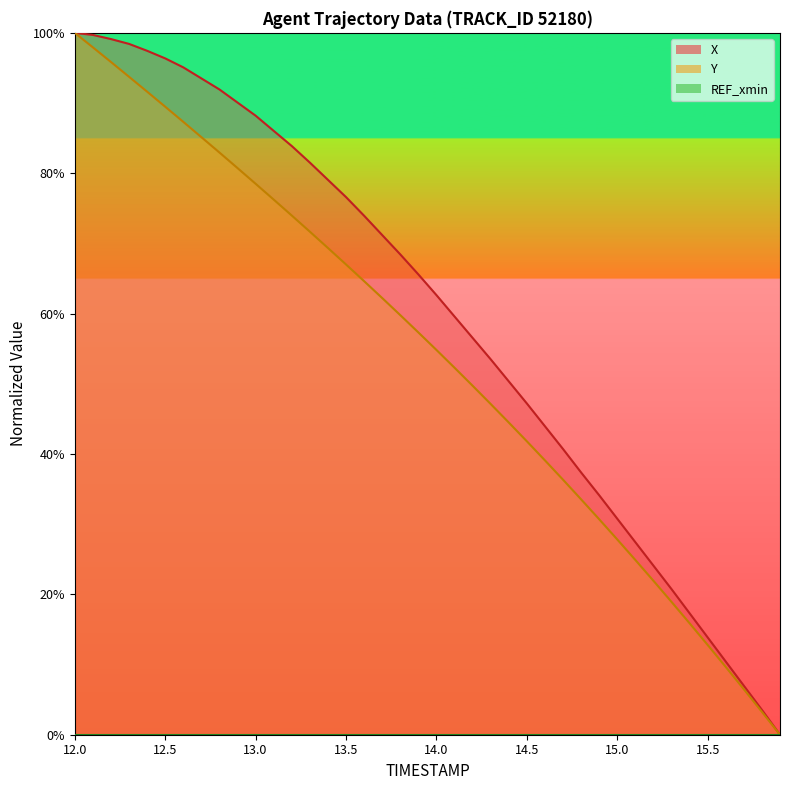

Reading right to left, what are all the values shown in this chart?

X: 0.0	3.5	7.0	10.4	13.9	17.3	20.7	24.1	27.4	30.8	34.1	37.4	40.7	44.0	47.2	50.3	53.5	56.5	59.6	62.6	65.6	68.4	71.2	73.9	76.6	79.1	81.5	83.9	86.0	88.2	90.1	91.9	93.5	95.1	96.4	97.4	98.4	99.1	99.7	100.0
Y: 0.0	3.3	6.5	9.7	12.8	15.9	18.9	21.9	24.9	27.8	30.7	33.5	36.3	39.1	41.8	44.5	47.1	49.7	52.3	54.8	57.3	59.8	62.2	64.6	67.0	69.3	71.7	74.0	76.2	78.5	80.7	82.9	85.1	87.3	89.5	91.6	93.7	95.8	97.9	100.0